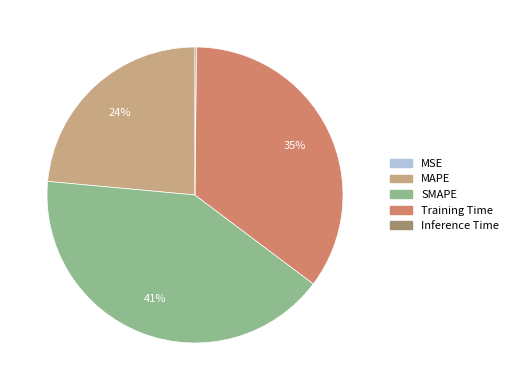

Does MAPE represent more than half of the total?

No